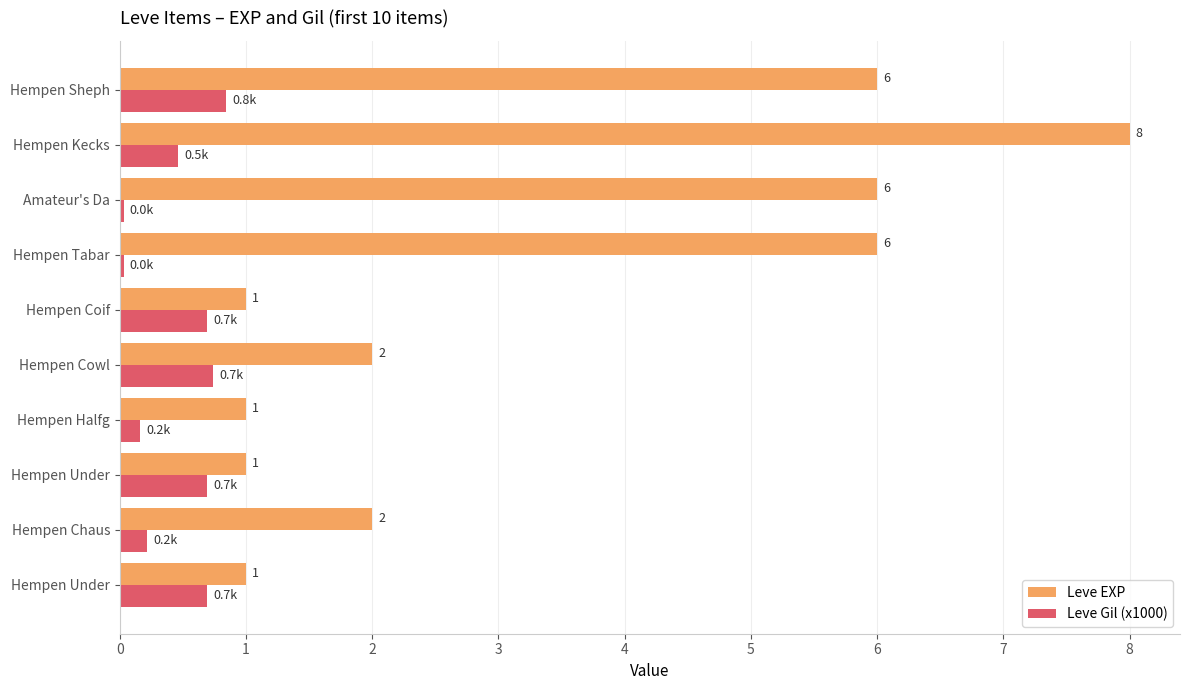

What are all the series names shown in the legend?

Leve EXP, Leve Gil (x1000)